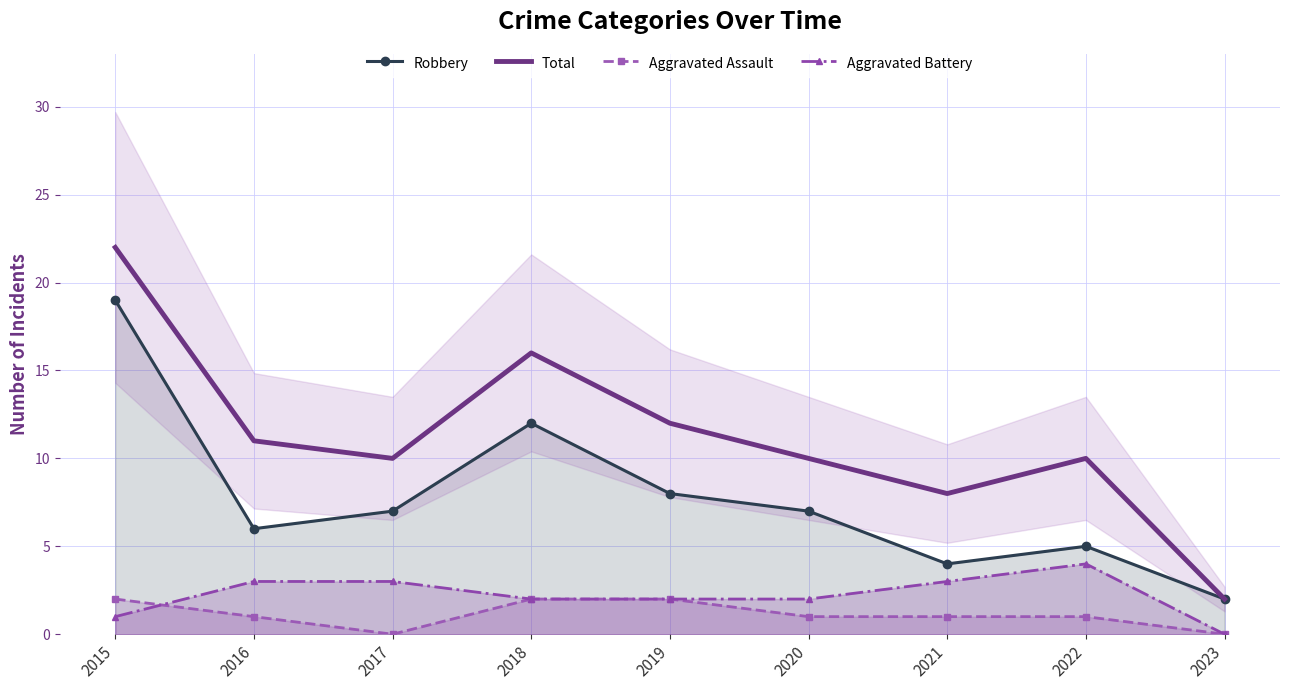

What is the difference between the highest and lowest values at 2015?

21